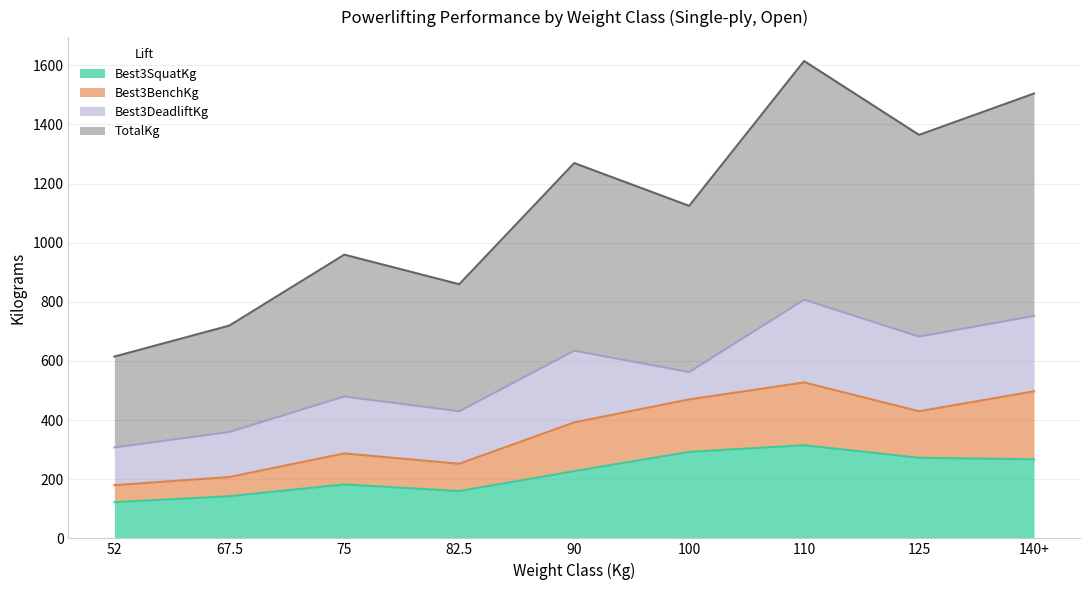

How many data points does each series have?

9